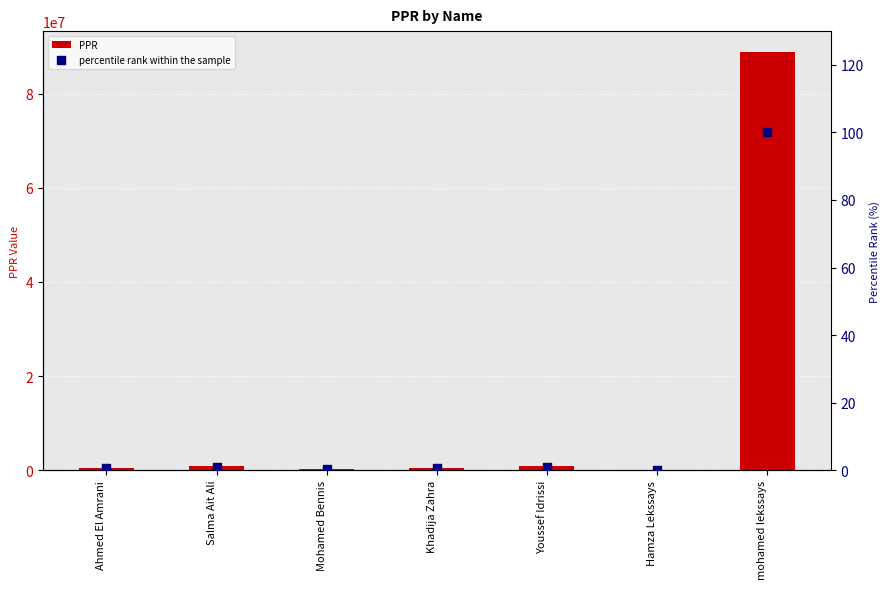

Which series reaches the maximum Y coordinate?

PPR